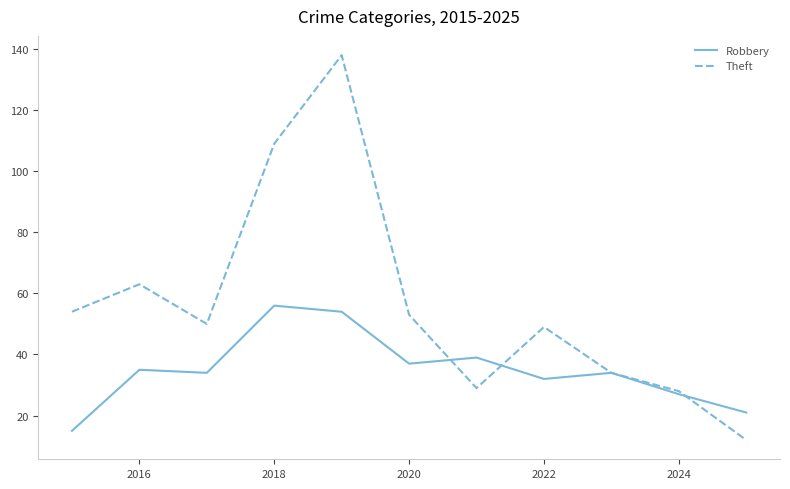

What is the sum of all Robbery values?

384